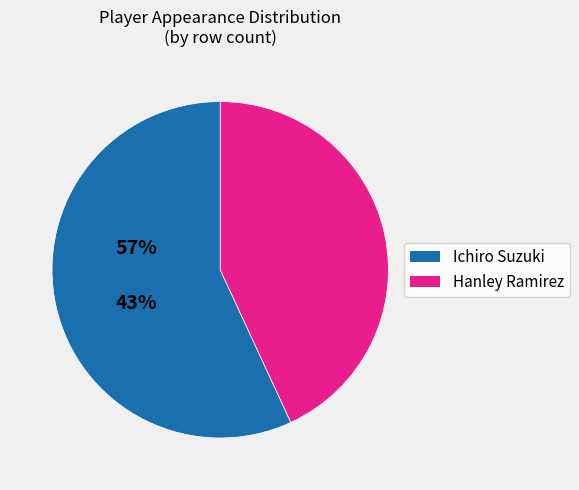

Rank the categories by value from lowest to highest.

Hanley Ramirez, Ichiro Suzuki